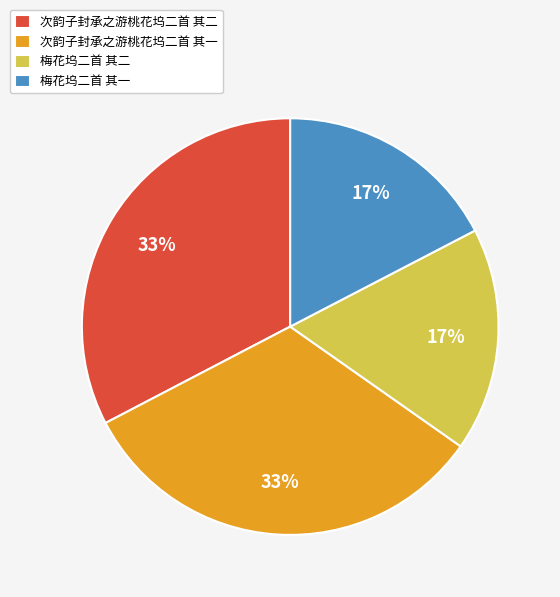

The 次韵子封承之游桃花坞二首 其二 slice represents 33% of the pie. True or false?

True